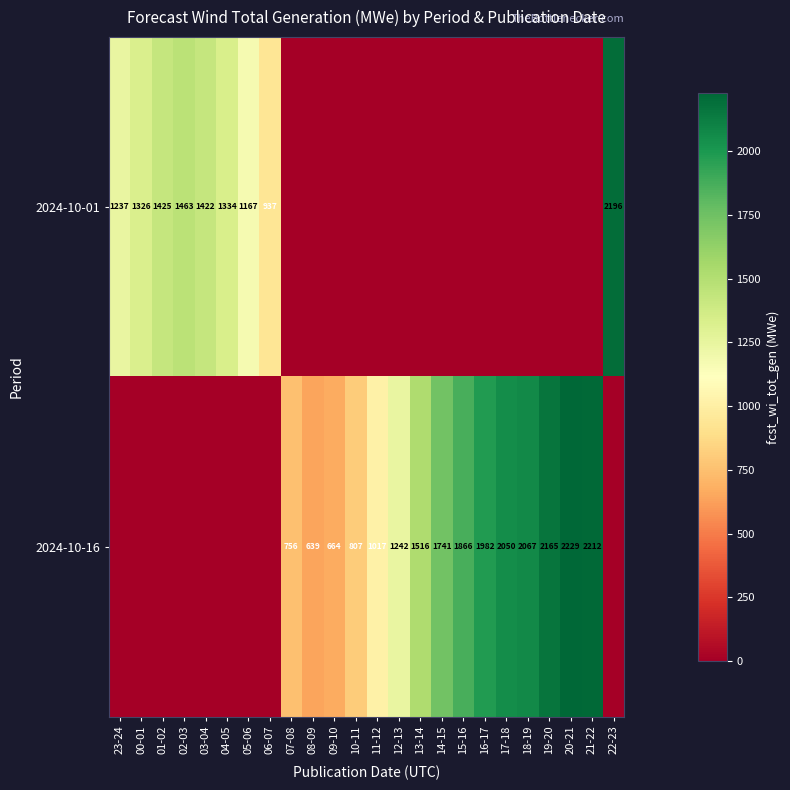

What is the difference between the 2024-10-01 values at 00-01 and 06-07?

389